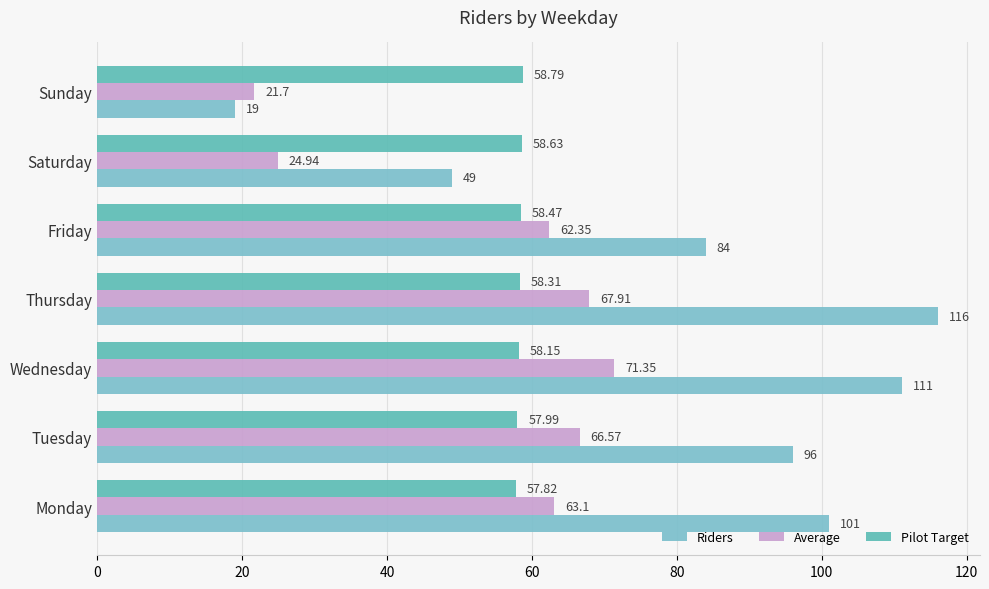

Which series has the largest total across all categories?

Riders